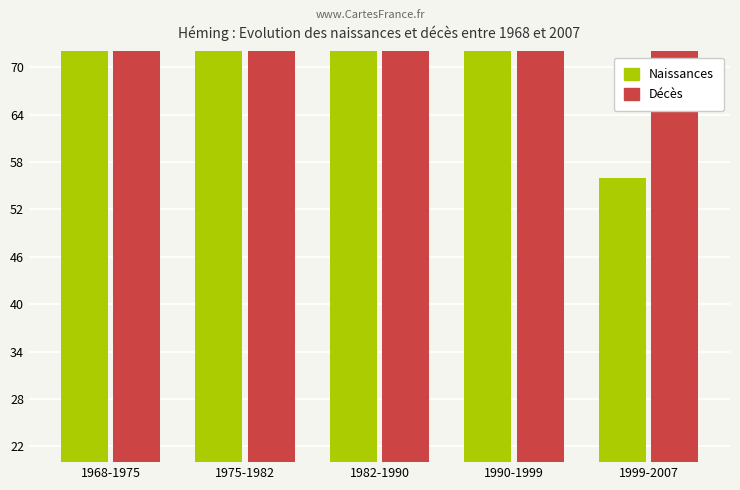

How many bars are there in total?

10